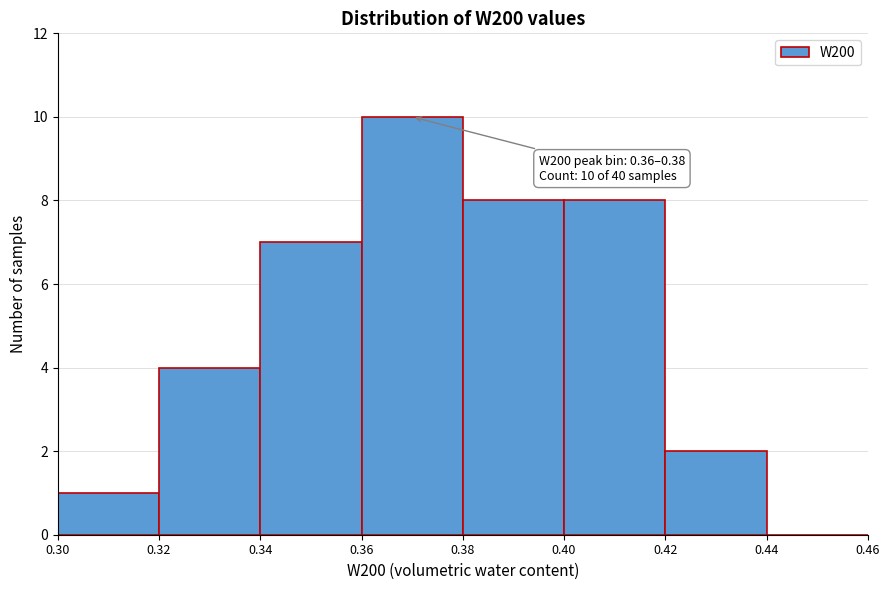

Over which range of the x-axis is the bar tallest?

0.36 to 0.38